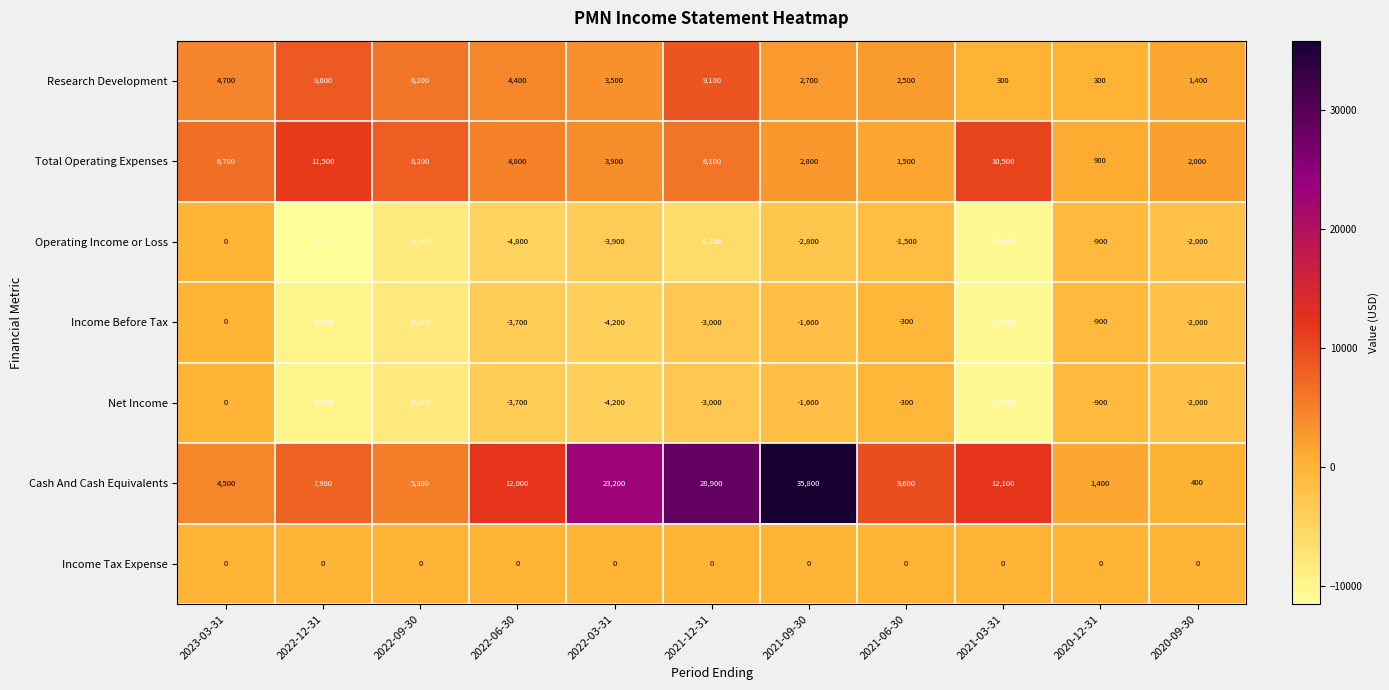

Which series has the widest spread of values?

Cash And Cash Equivalents